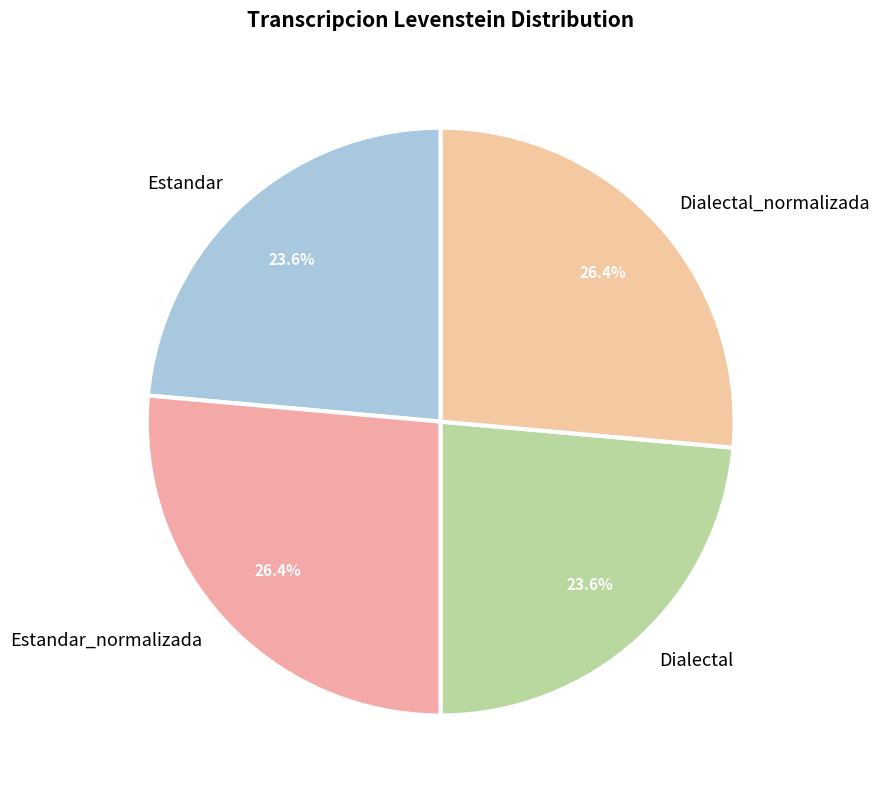

The Estandar slice represents 33% of the pie. True or false?

False